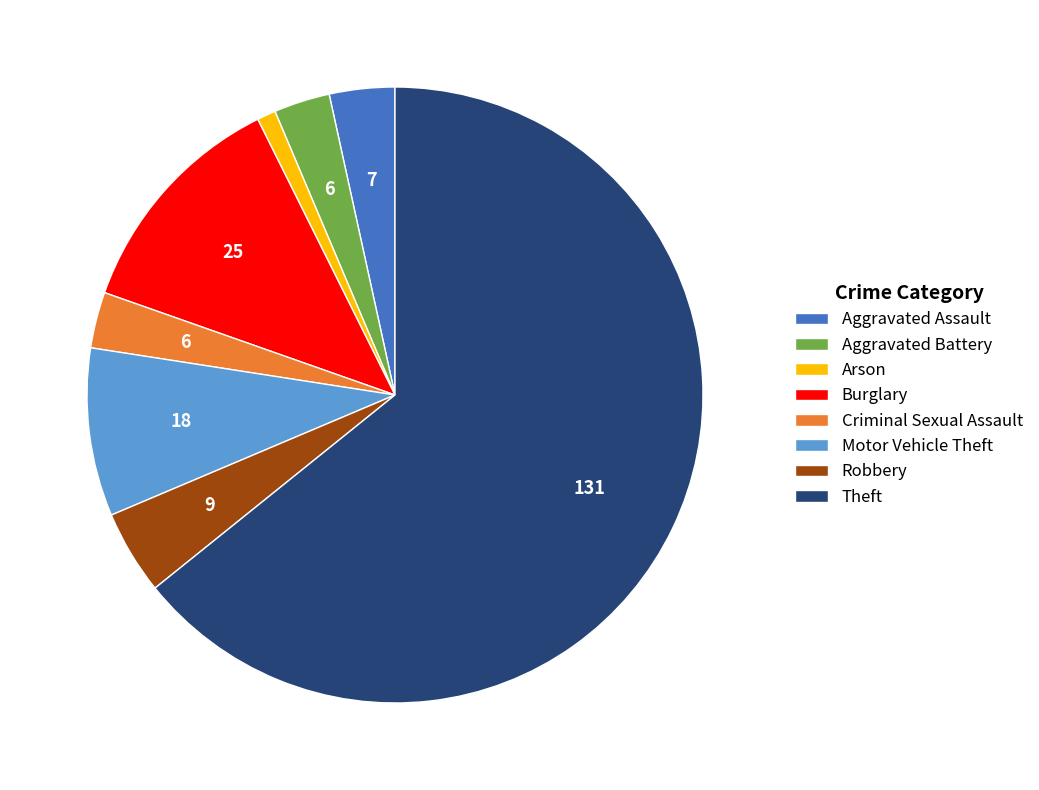

Is there a majority slice in this chart?

Yes